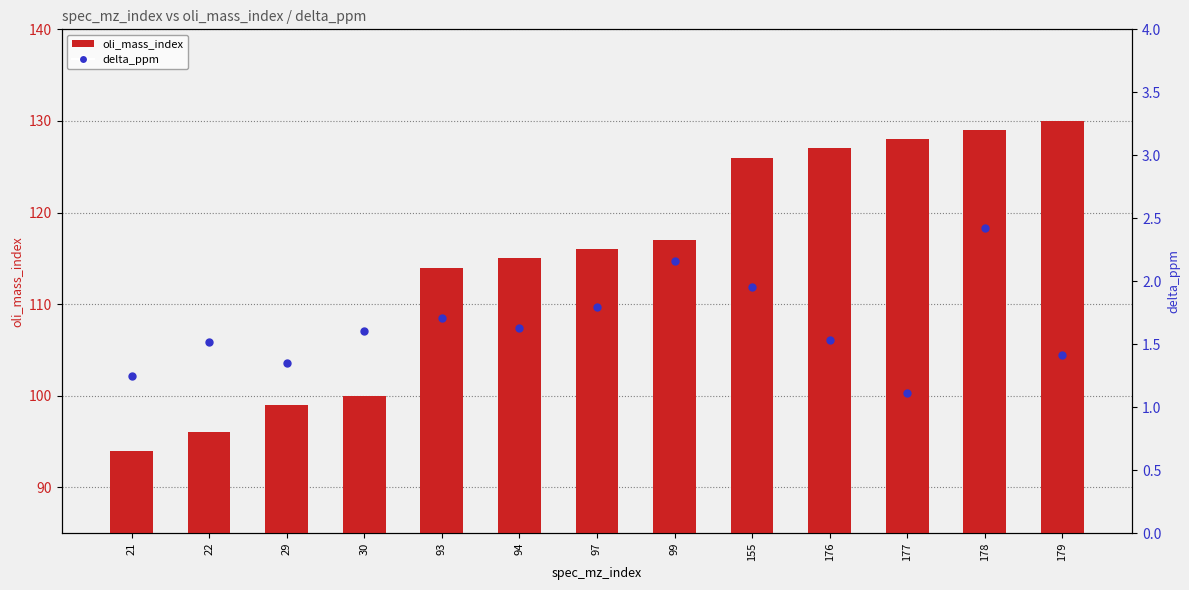

Read the oli_mass_index value at 22.

96.0